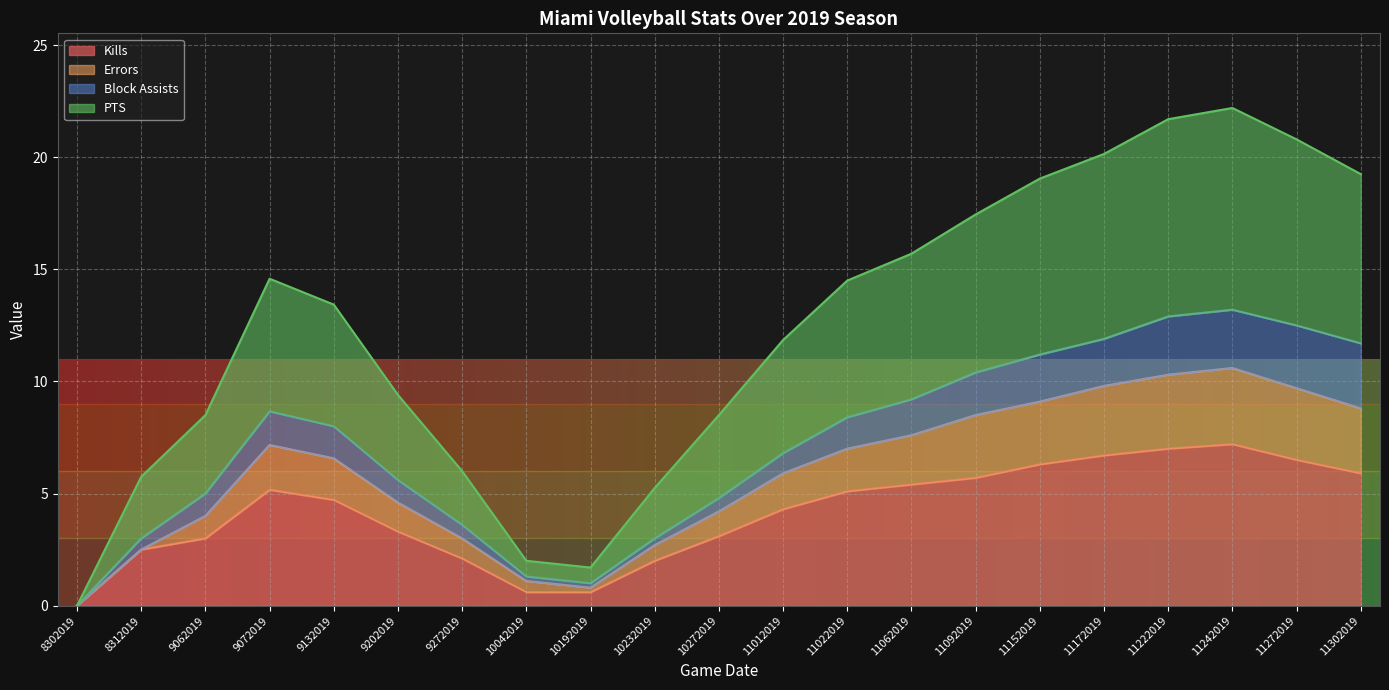

What is the difference between the maximum and minimum values in the PTS series?

22.2